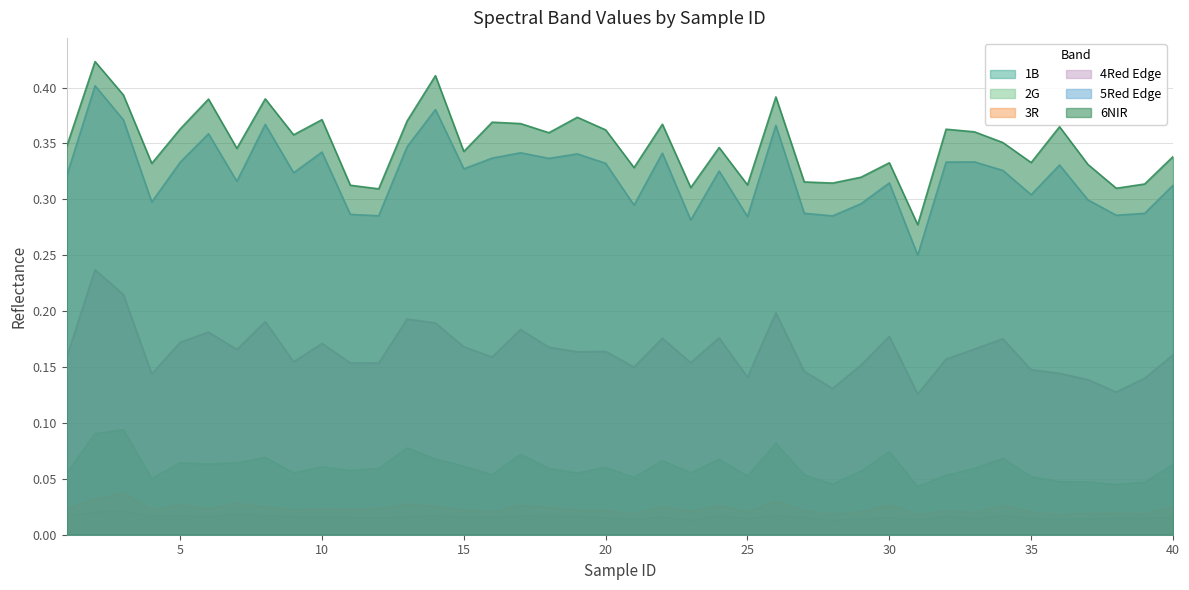

Reading right to left, what are all the values shown in this chart?

1B: 40=0.0	39=0.0	38=0.0	37=0.0	36=0.0	35=0.0	34=0.0	33=0.0	32=0.0	31=0.0	30=0.0	29=0.0	28=0.0	27=0.0	26=0.0	25=0.0	24=0.0	23=0.0	22=0.0	21=0.0	20=0.0	19=0.0	18=0.0	17=0.0	16=0.0	15=0.0	14=0.0	13=0.0	12=0.0	11=0.0	10=0.0	9=0.0	8=0.0	7=0.0	6=0.0	5=0.0	4=0.0	3=0.0	2=0.0	1=0.0
2G: 40=0.1	39=0.0	38=0.0	37=0.0	36=0.0	35=0.1	34=0.1	33=0.1	32=0.1	31=0.0	30=0.1	29=0.1	28=0.0	27=0.1	26=0.1	25=0.1	24=0.1	23=0.1	22=0.1	21=0.1	20=0.1	19=0.1	18=0.1	17=0.1	16=0.1	15=0.1	14=0.1	13=0.1	12=0.1	11=0.1	10=0.1	9=0.1	8=0.1	7=0.1	6=0.1	5=0.1	4=0.1	3=0.1	2=0.1	1=0.1
3R: 40=0.0	39=0.0	38=0.0	37=0.0	36=0.0	35=0.0	34=0.0	33=0.0	32=0.0	31=0.0	30=0.0	29=0.0	28=0.0	27=0.0	26=0.0	25=0.0	24=0.0	23=0.0	22=0.0	21=0.0	20=0.0	19=0.0	18=0.0	17=0.0	16=0.0	15=0.0	14=0.0	13=0.0	12=0.0	11=0.0	10=0.0	9=0.0	8=0.0	7=0.0	6=0.0	5=0.0	4=0.0	3=0.0	2=0.0	1=0.0
4Red Edge: 40=0.2	39=0.1	38=0.1	37=0.1	36=0.1	35=0.1	34=0.2	33=0.2	32=0.2	31=0.1	30=0.2	29=0.2	28=0.1	27=0.1	26=0.2	25=0.1	24=0.2	23=0.2	22=0.2	21=0.1	20=0.2	19=0.2	18=0.2	17=0.2	16=0.2	15=0.2	14=0.2	13=0.2	12=0.2	11=0.2	10=0.2	9=0.2	8=0.2	7=0.2	6=0.2	5=0.2	4=0.1	3=0.2	2=0.2	1=0.2
5Red Edge: 40=0.3	39=0.3	38=0.3	37=0.3	36=0.3	35=0.3	34=0.3	33=0.3	32=0.3	31=0.3	30=0.3	29=0.3	28=0.3	27=0.3	26=0.4	25=0.3	24=0.3	23=0.3	22=0.3	21=0.3	20=0.3	19=0.3	18=0.3	17=0.3	16=0.3	15=0.3	14=0.4	13=0.3	12=0.3	11=0.3	10=0.3	9=0.3	8=0.4	7=0.3	6=0.4	5=0.3	4=0.3	3=0.4	2=0.4	1=0.3
6NIR: 40=0.3	39=0.3	38=0.3	37=0.3	36=0.4	35=0.3	34=0.4	33=0.4	32=0.4	31=0.3	30=0.3	29=0.3	28=0.3	27=0.3	26=0.4	25=0.3	24=0.3	23=0.3	22=0.4	21=0.3	20=0.4	19=0.4	18=0.4	17=0.4	16=0.4	15=0.3	14=0.4	13=0.4	12=0.3	11=0.3	10=0.4	9=0.4	8=0.4	7=0.3	6=0.4	5=0.4	4=0.3	3=0.4	2=0.4	1=0.3